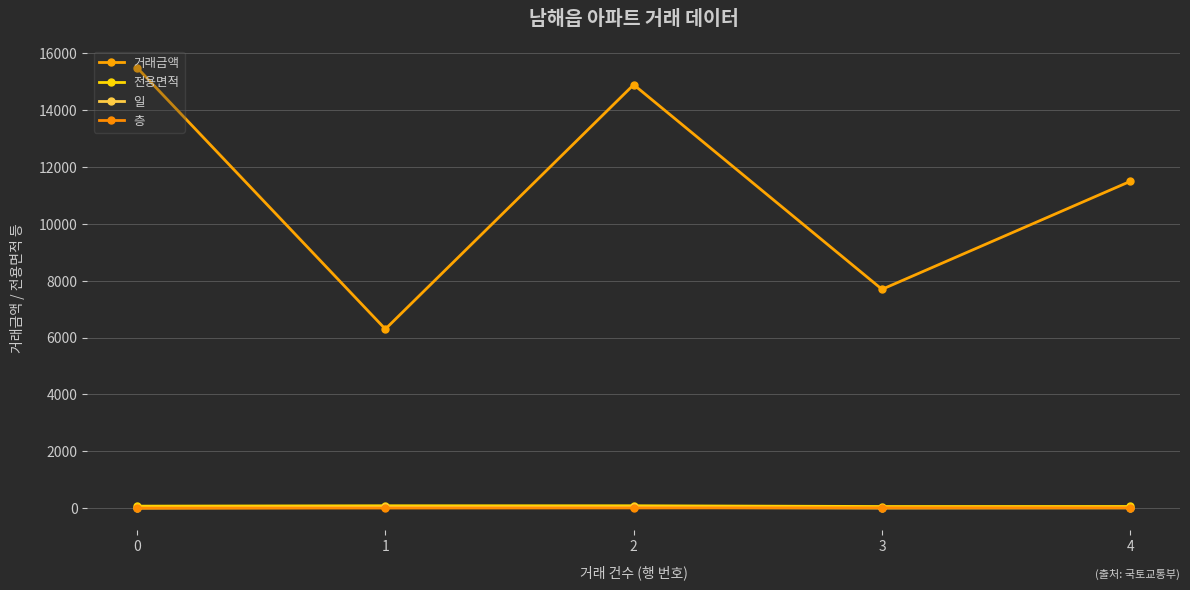

How many categories are shown in the chart?

5